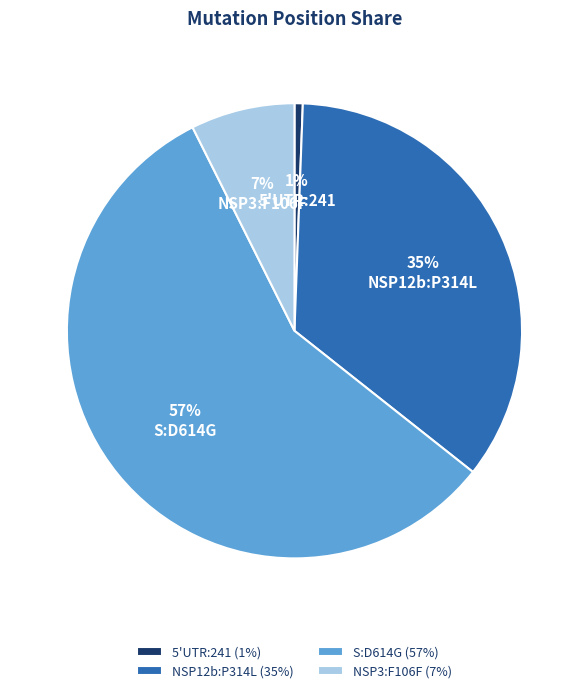

Does any single category account for the majority?

Yes